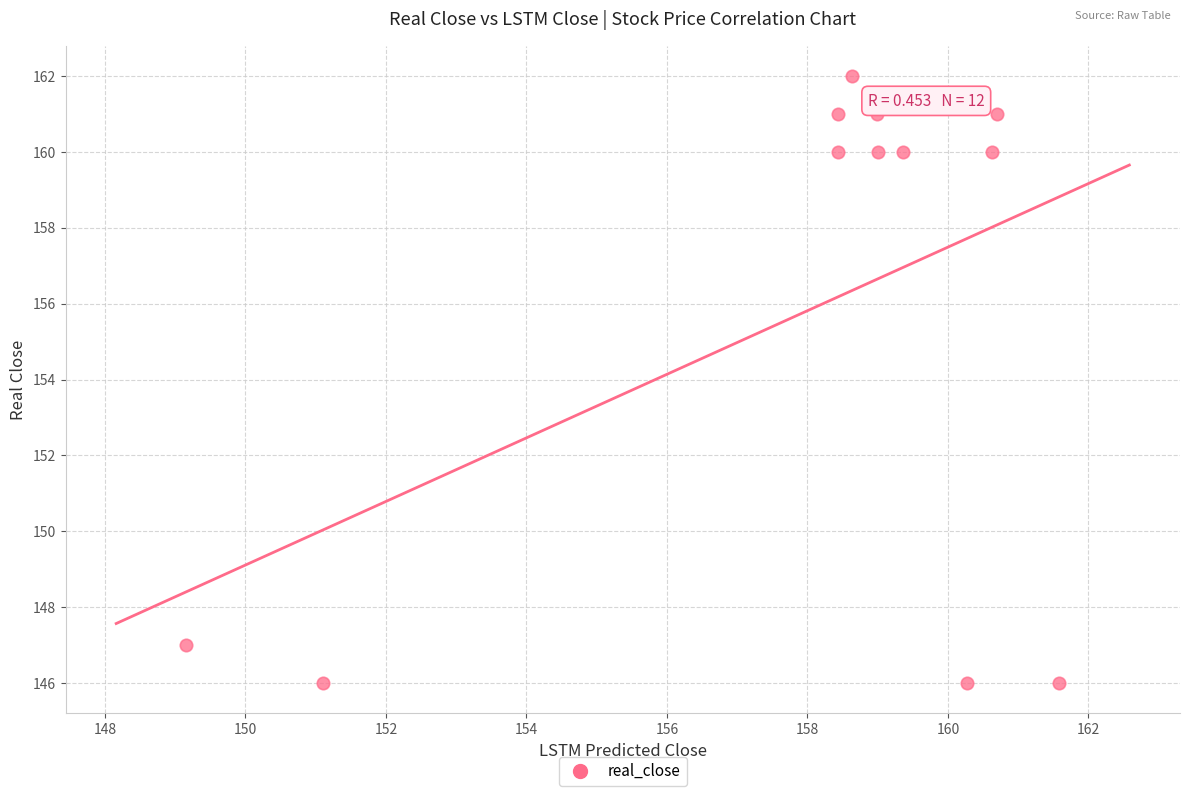

What is the average Y value?

156